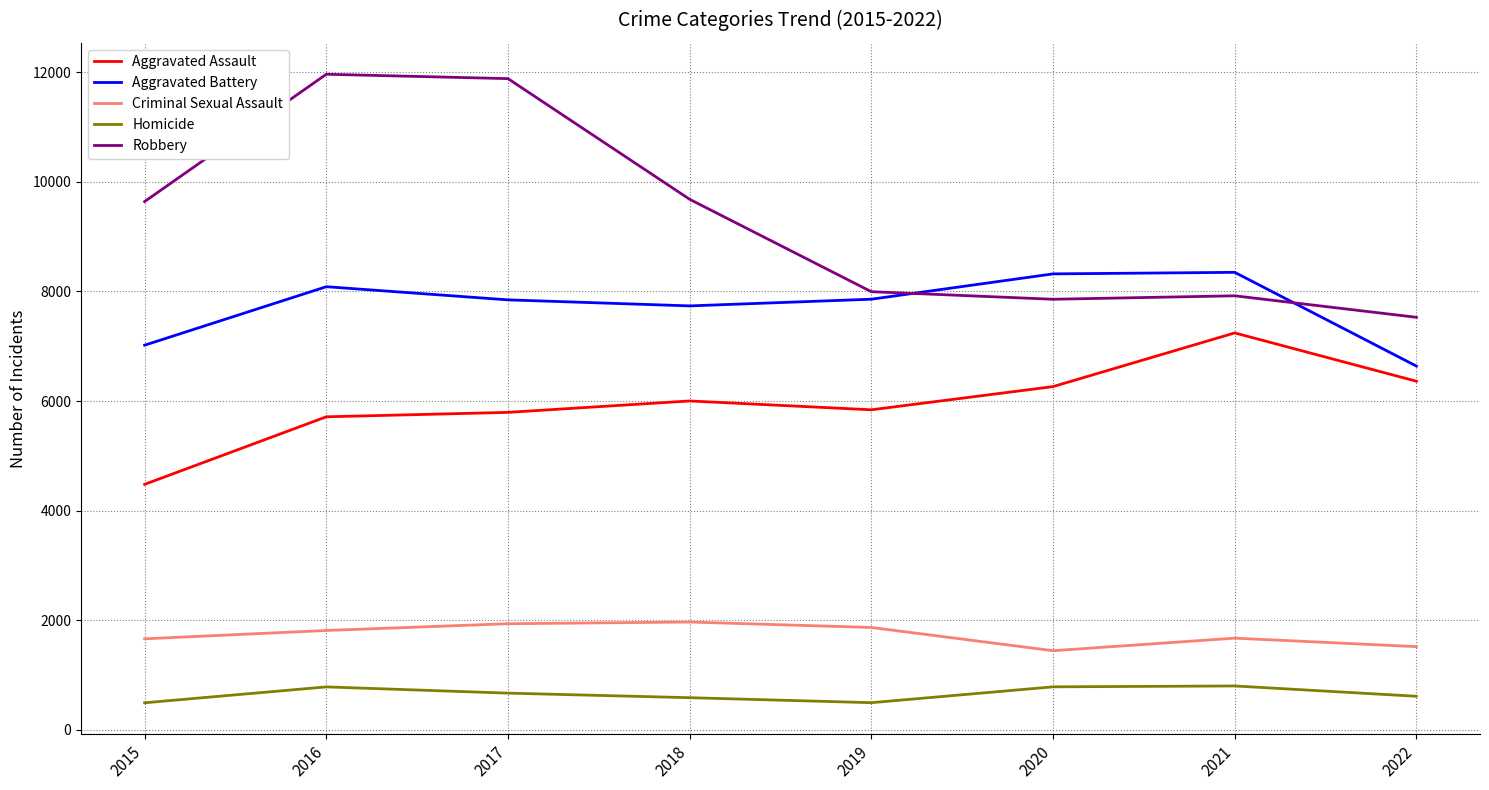

Count the number of data series in this chart.

5